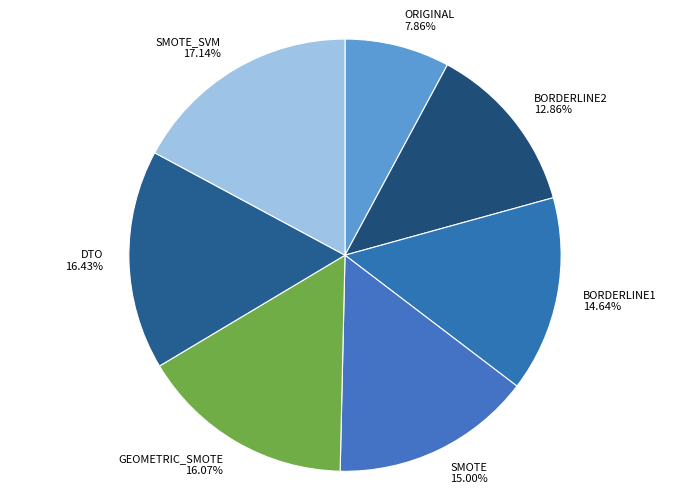

Do SMOTE 15.00% and DTO 16.43% together represent more than half of the pie?

No